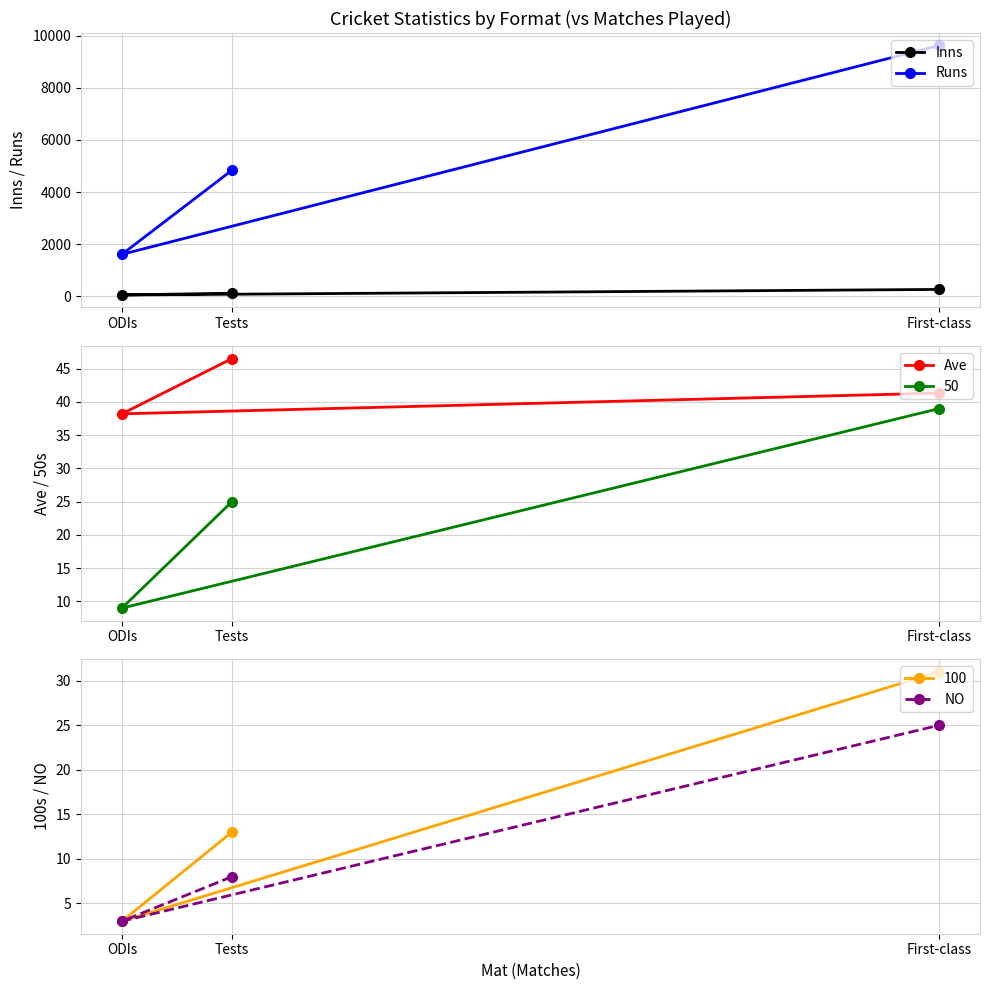

How many lines are shown in the chart?

4